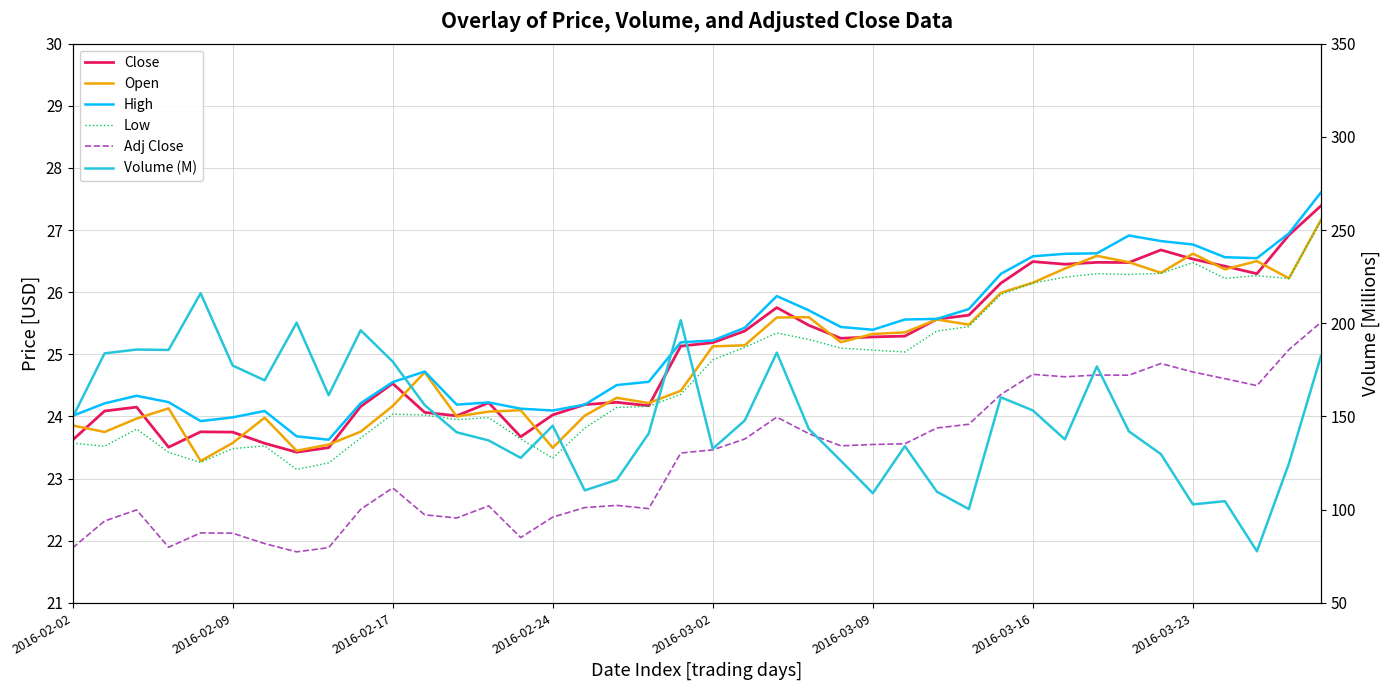

Is it true that Open equals 45.7 at 22?

False